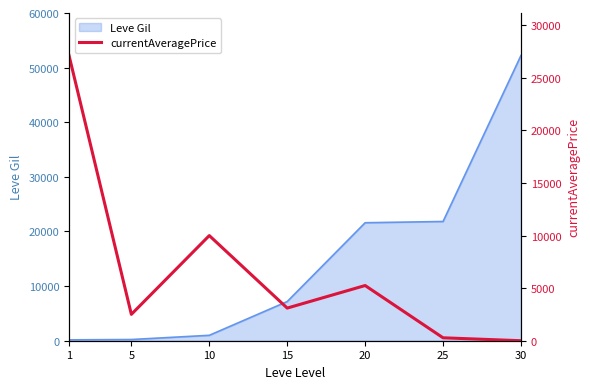

How many data points are above 3104?

3